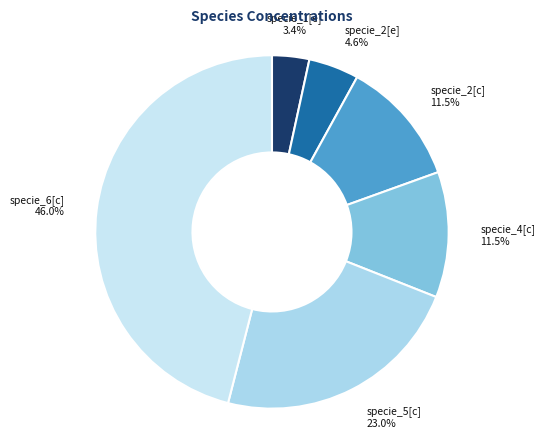

True or false: specie_6[c] accounts for 38% of the total.

False